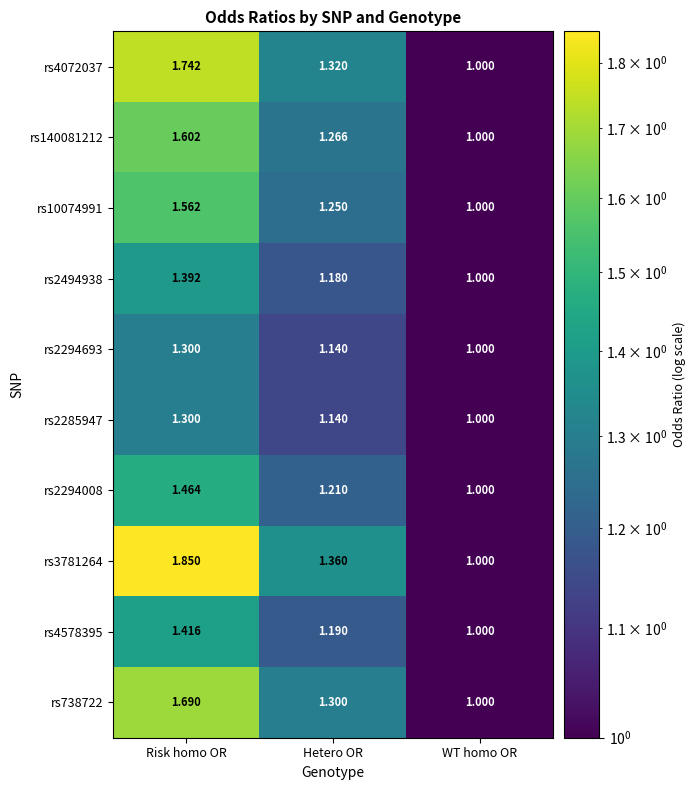

At which label does rs3781264 reach its peak?

Risk homo OR